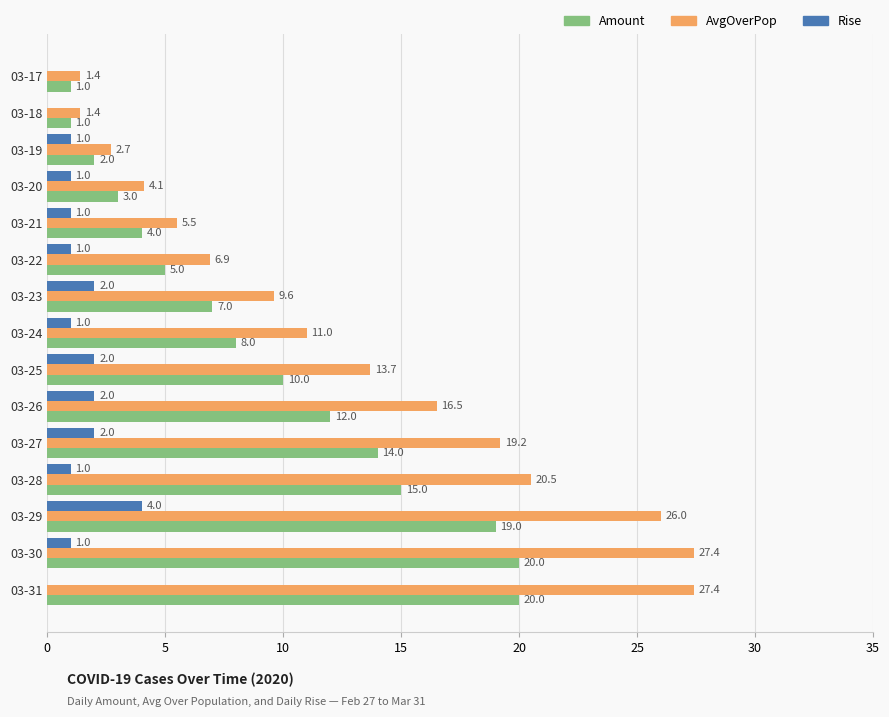

How many Rise values are between 1 and 2?

11